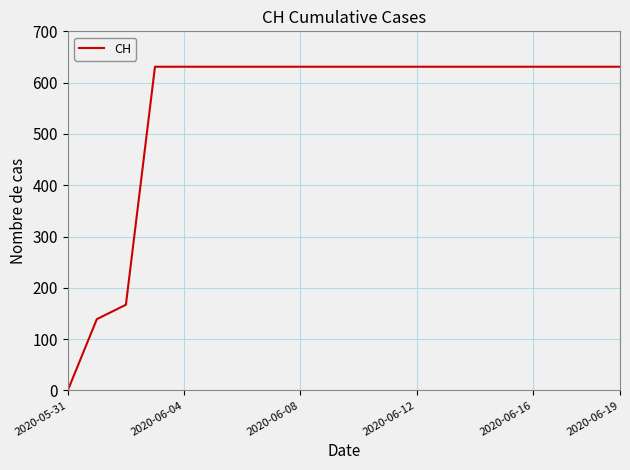

What is the maximum value shown in the chart?

631